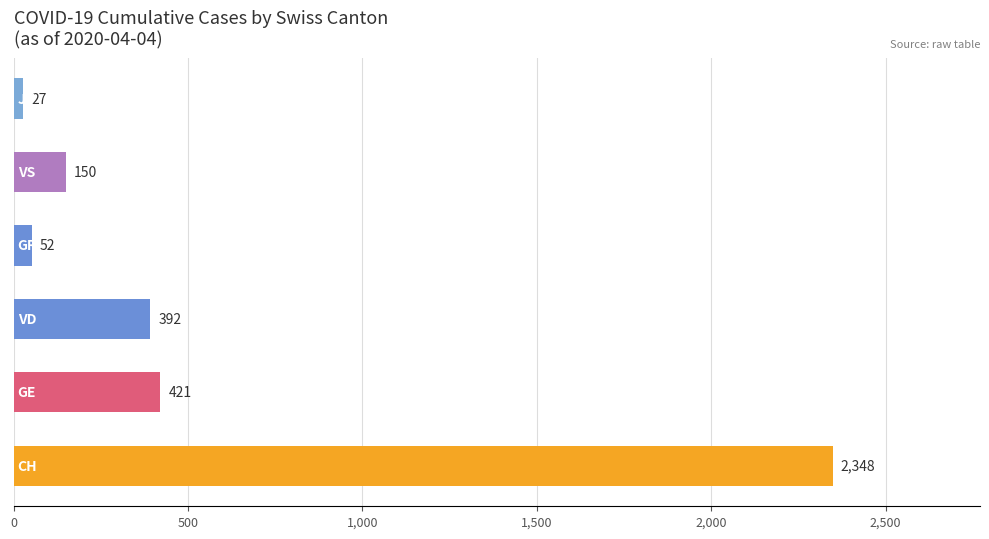

What is the average value?

565